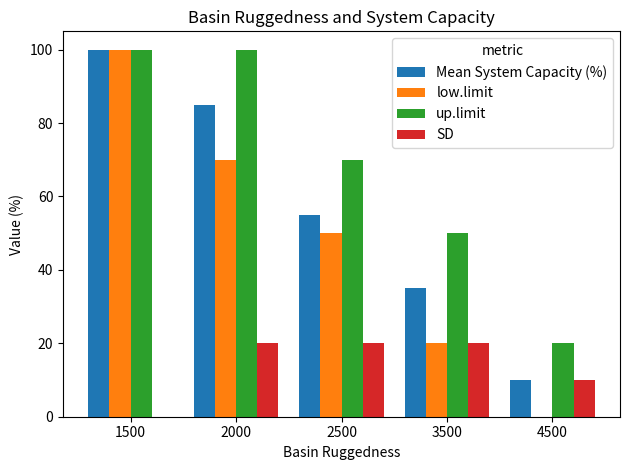

How many groups of bars are there?

5